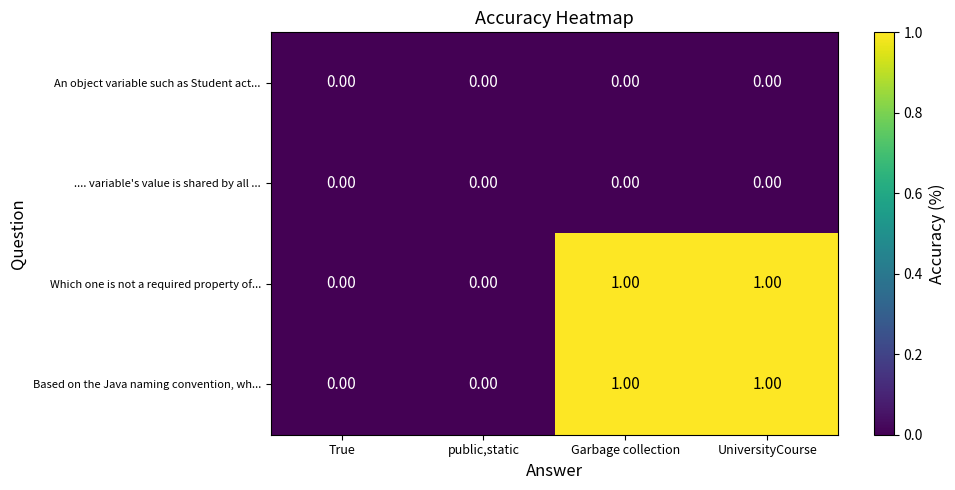

At which category is the sum across all series the highest?

Garbage collection